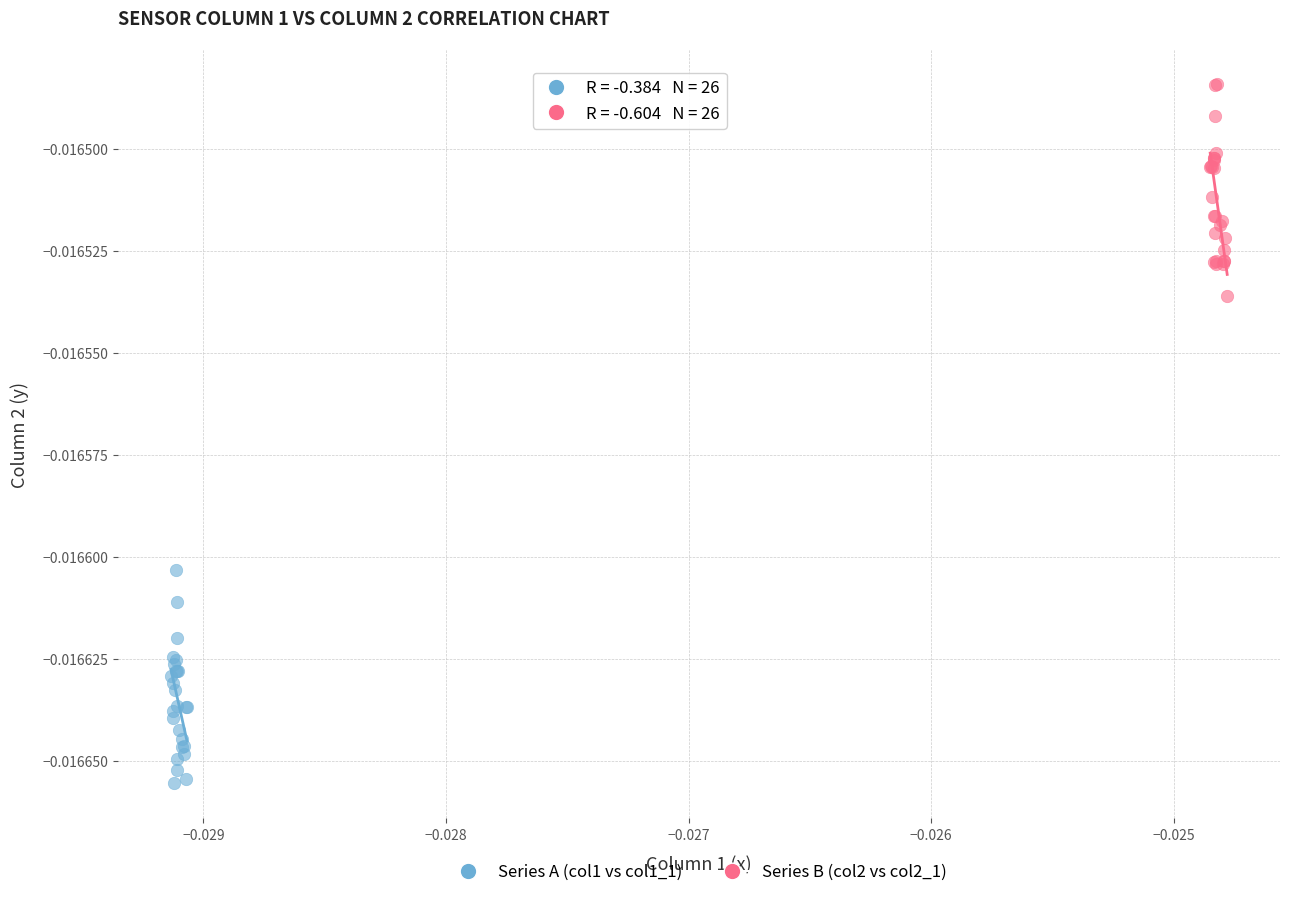

Which series contains the lowest Y value?

Series A (col1 vs col1_1)